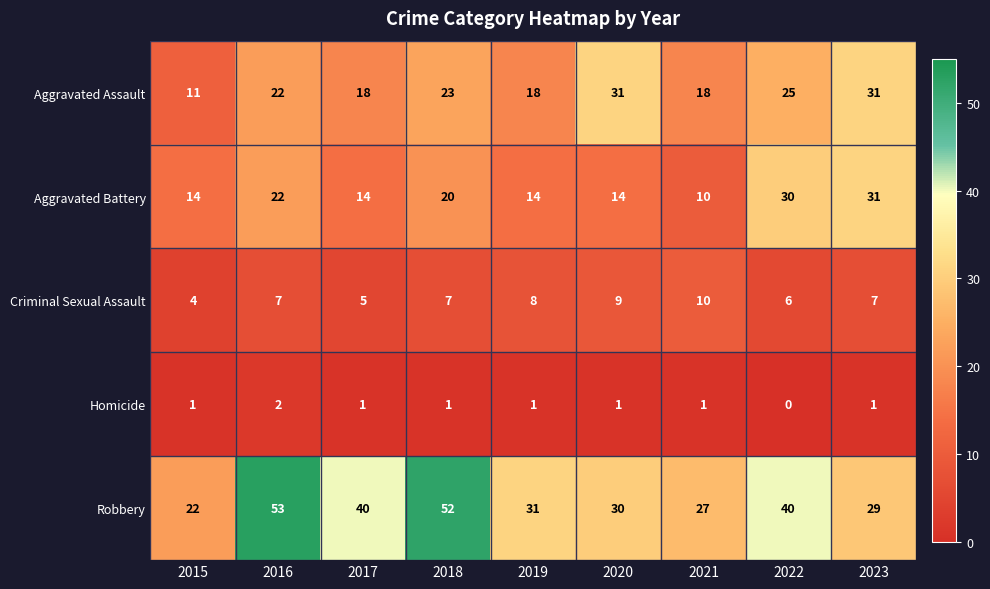

How many Homicide values are between 1 and 2?

8